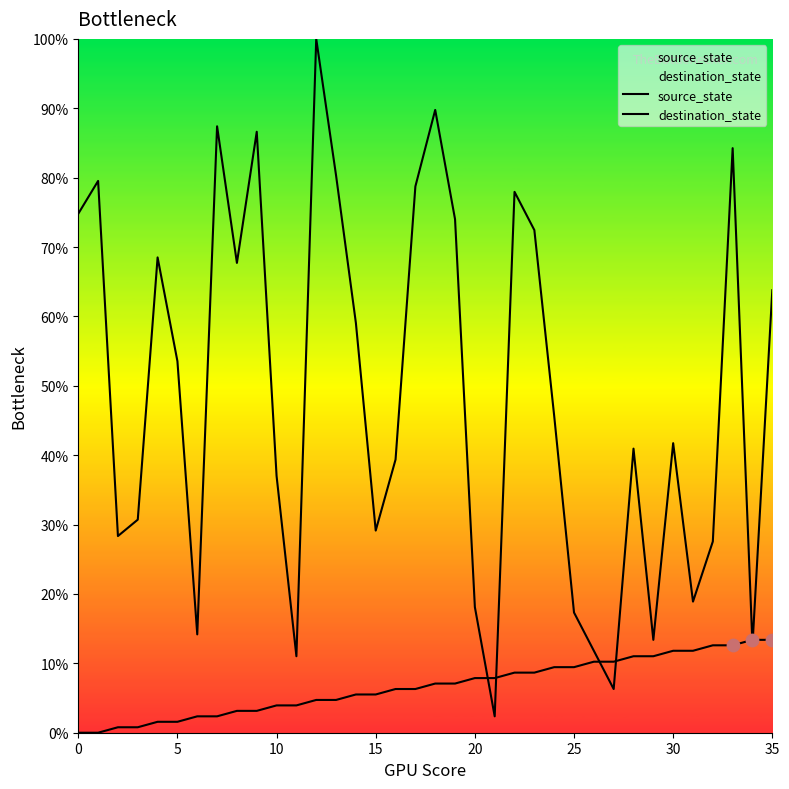

Is the value of source_state at 17 greater than the value of destination_state at 10?

No